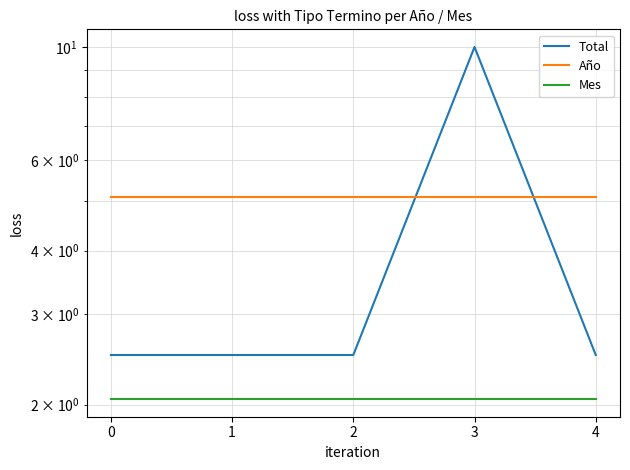

True or false: Mes and Total intersect in this chart.

False